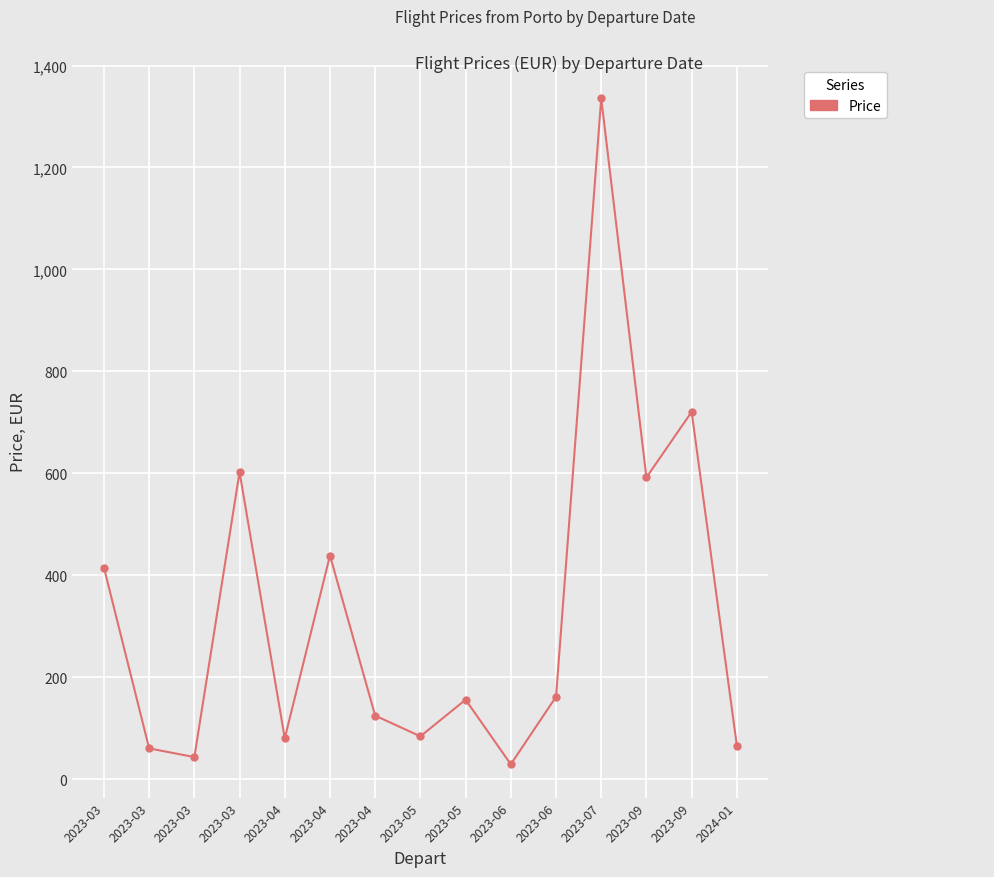

Does the chart have visible grid lines?

Yes